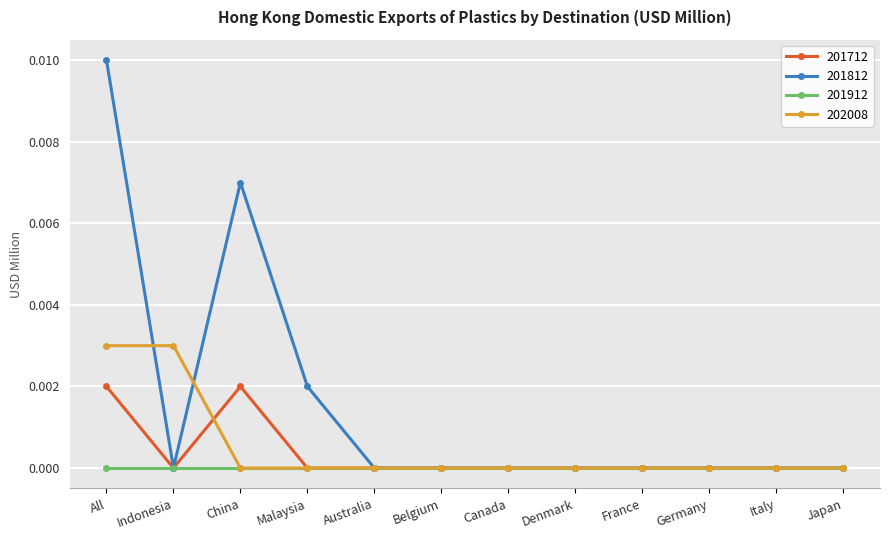

Where is the first local maximum for 201812?

China